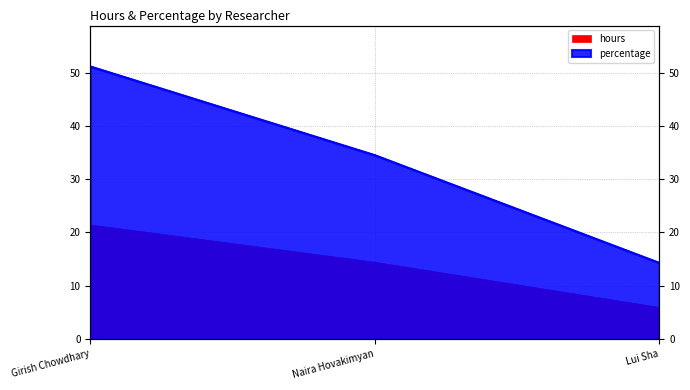

At which category does the chart reach its peak across all series?

Girish Chowdhary